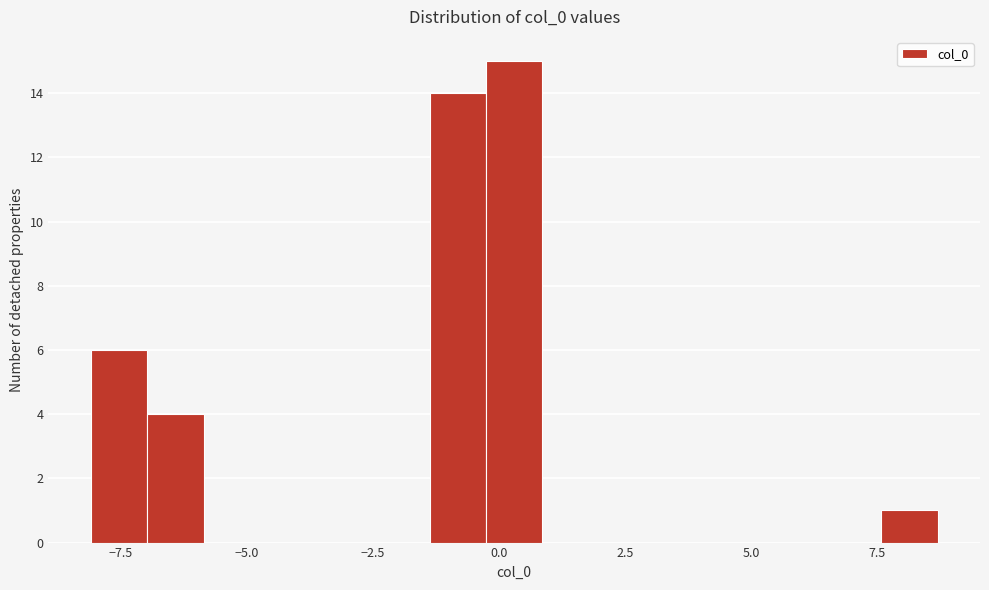

Around what value on the x-axis is the tallest bar? Give the approximate position of its centre, as read against the axis.

0.5